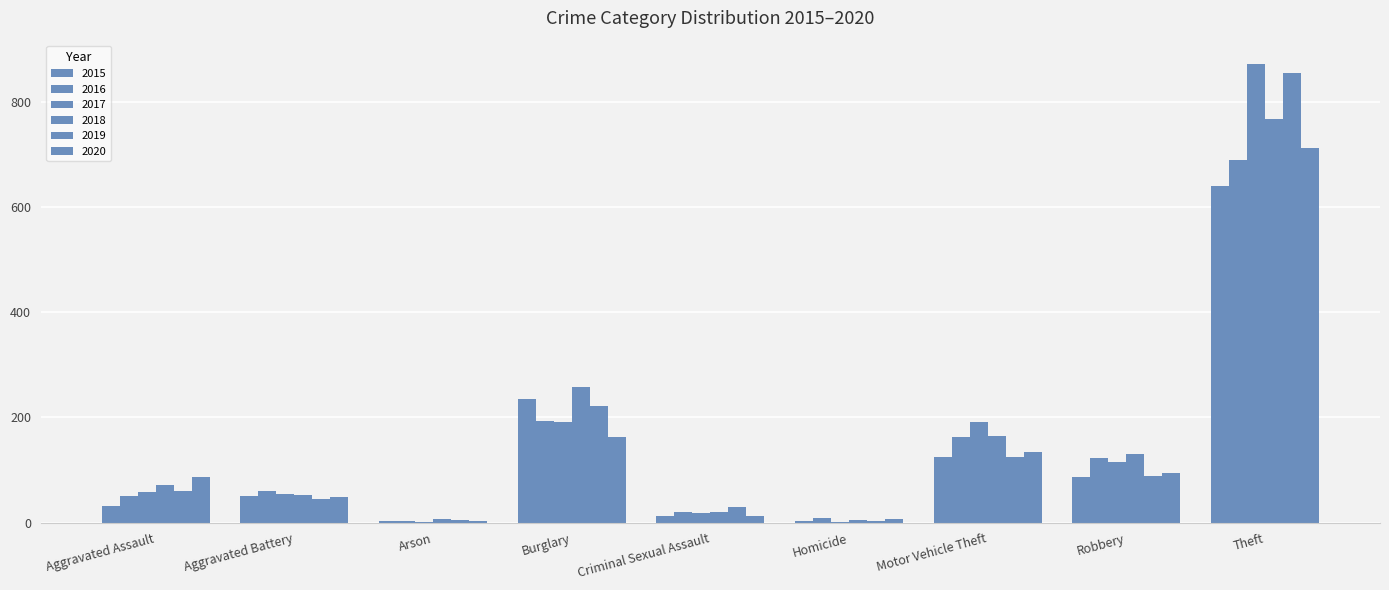

Which category has the lowest value across all series?

Arson